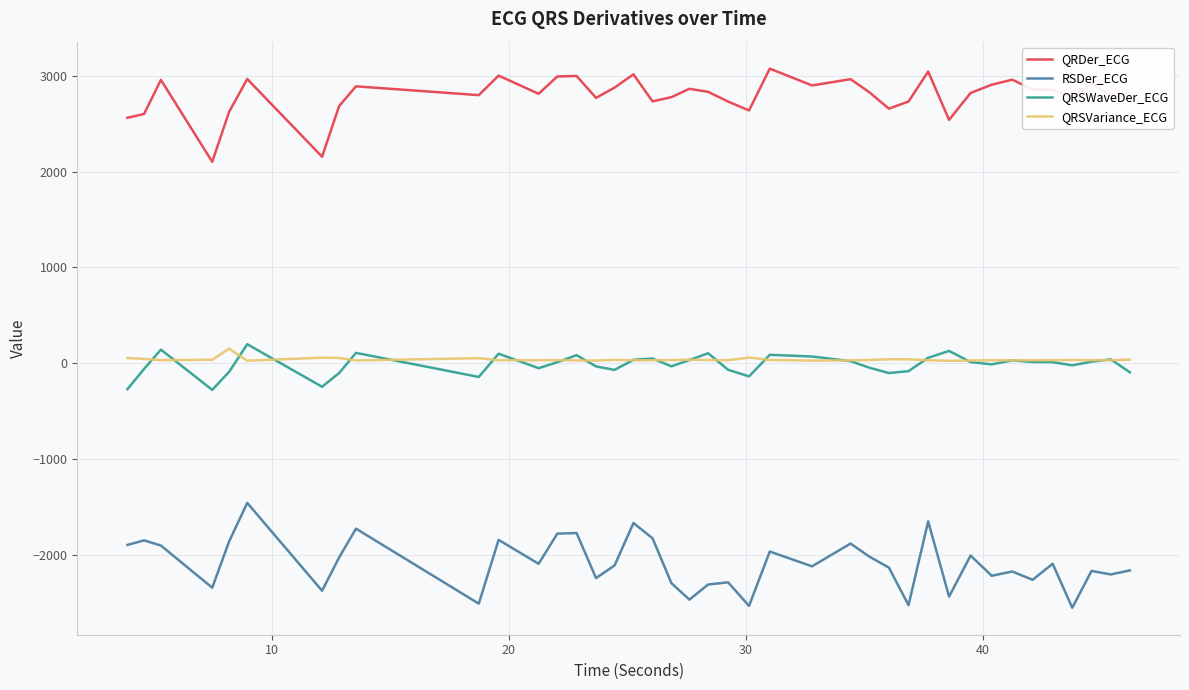

Which series has the widest spread of values?

RSDer_ECG